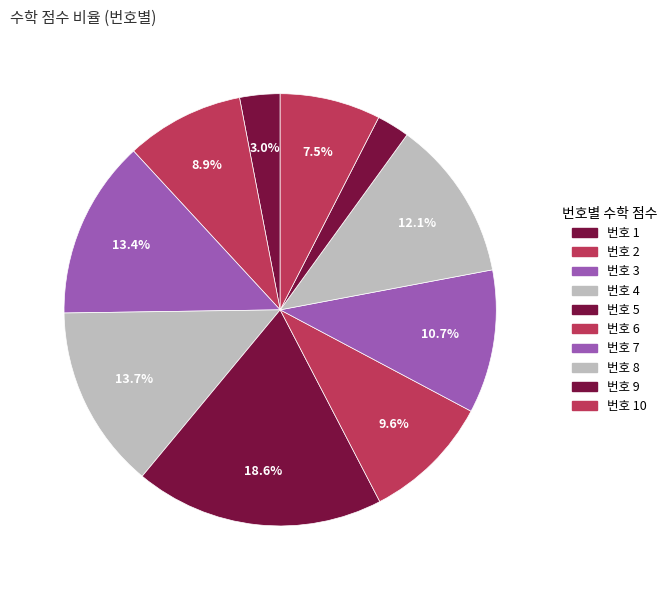

How many segments does this pie chart have?

10